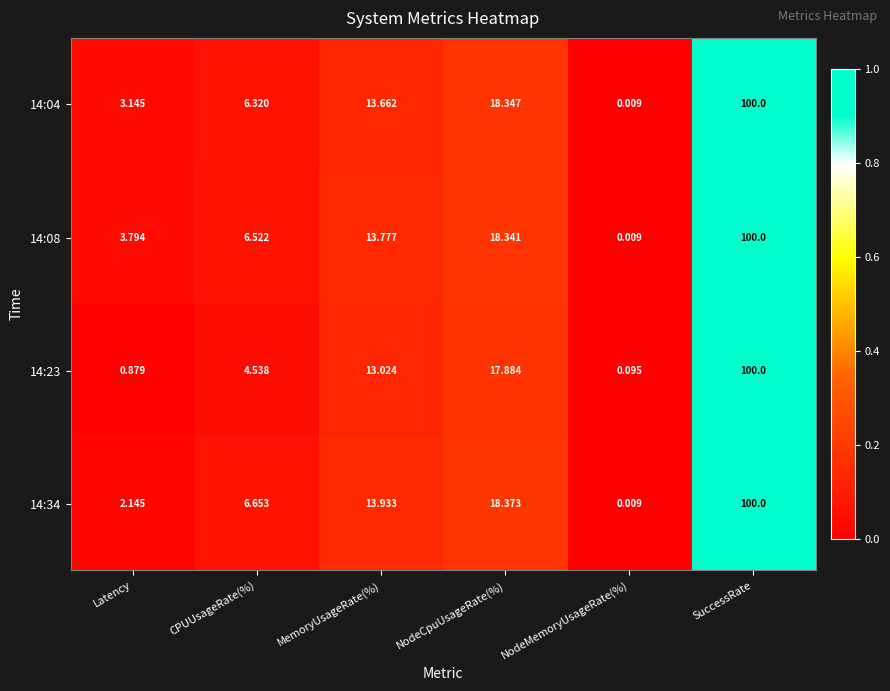

At Latency, list the series in order from smallest to largest.

14:23, 14:34, 14:04, 14:08